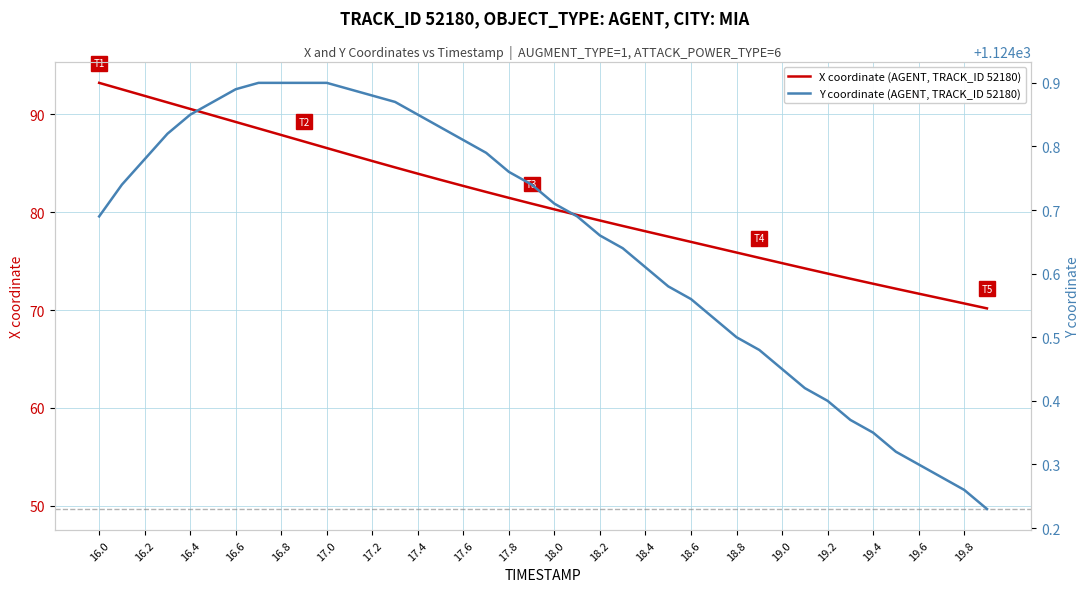

What is the lowest value of the X coordinate (AGENT, TRACK_ID 52180) series?

70.2